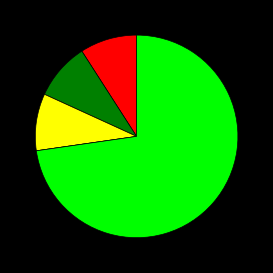

Is there any slice that represents more than half of the pie?

Yes